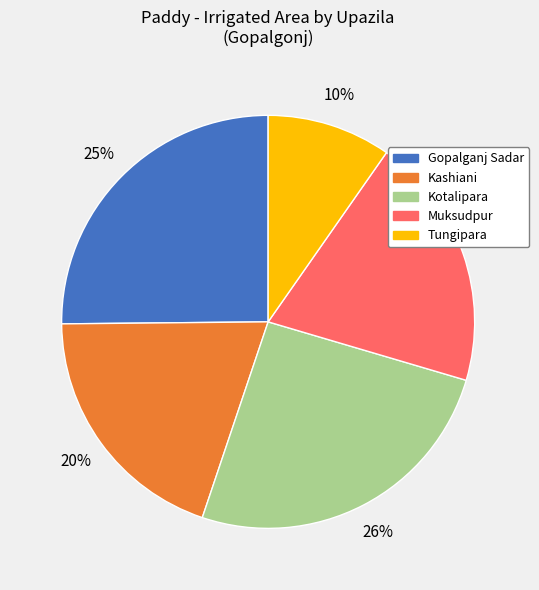

Combined, do Muksudpur and Tungipara account for over 50%?

No